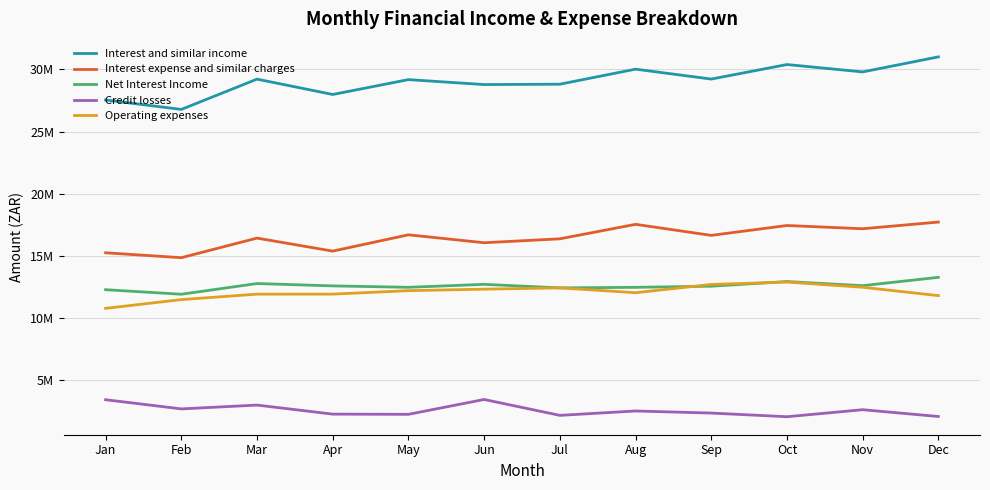

Where does the Interest and similar income series first go above 29217149?

Aug